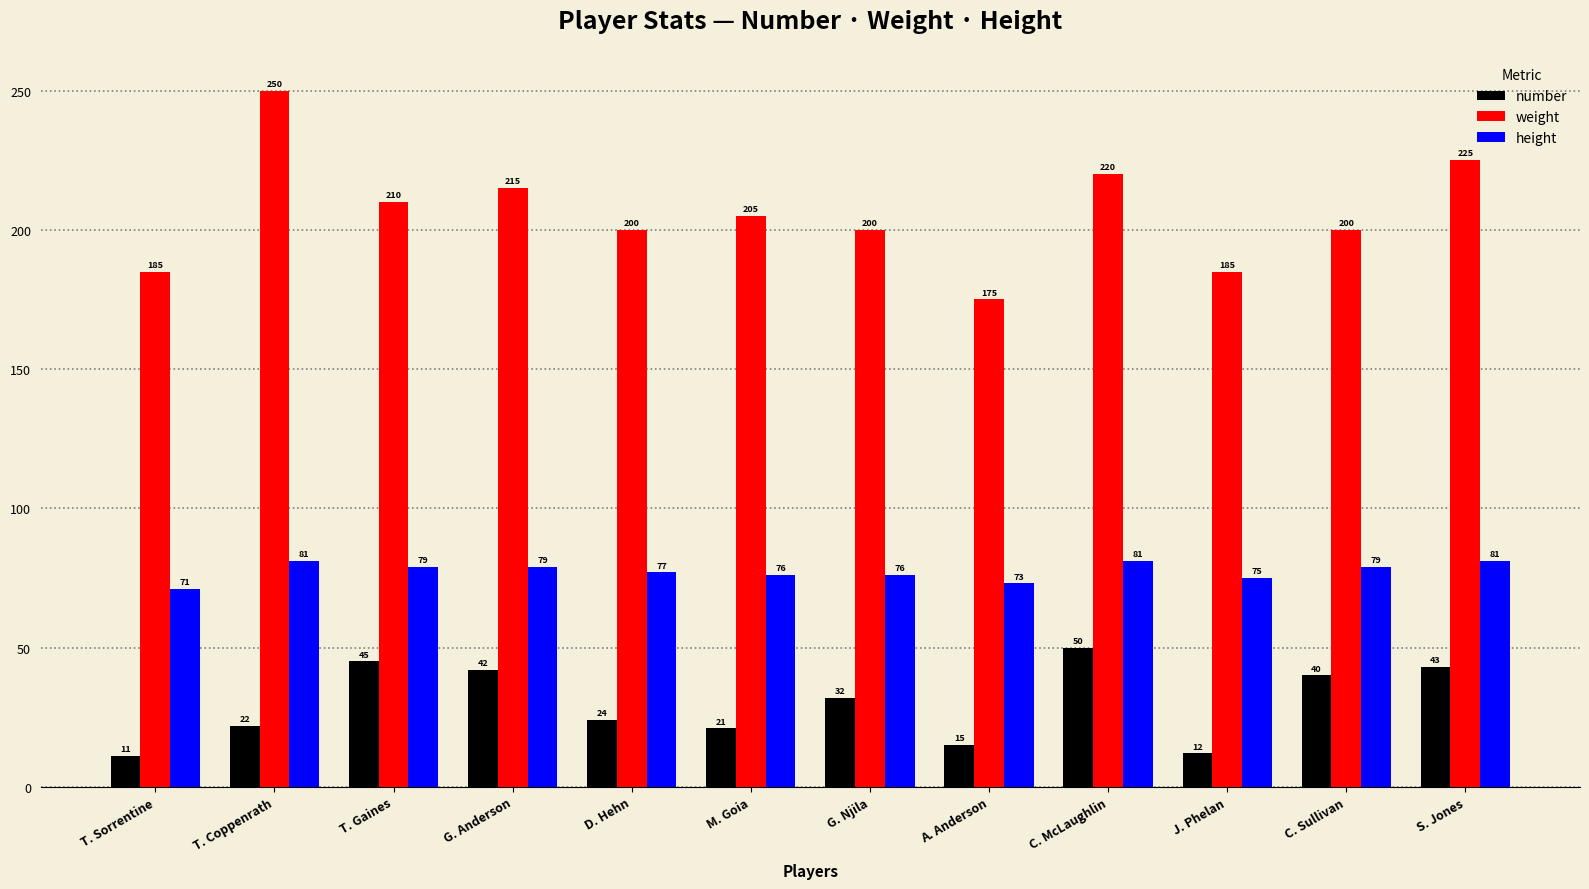

What is the label of the 1st bar from the right?

S. Jones